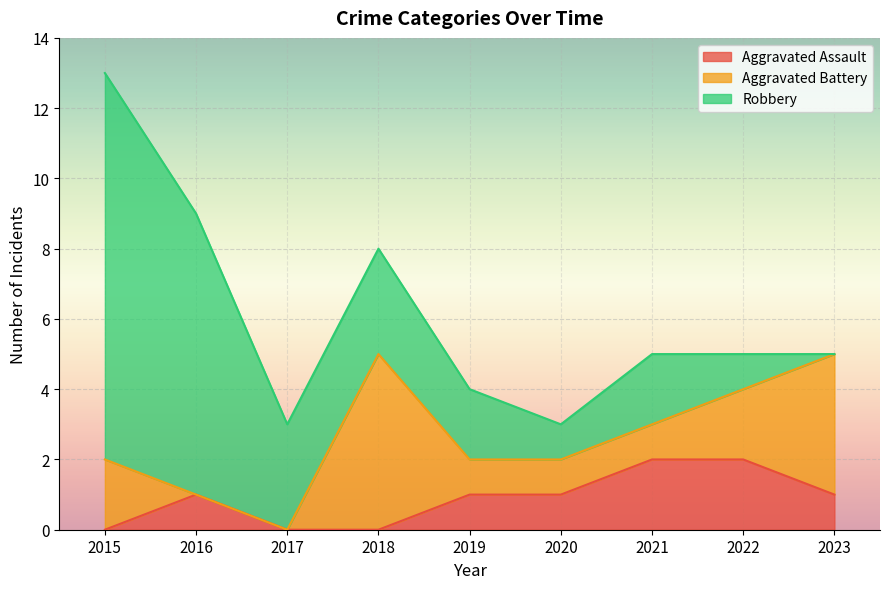

At which label is Robbery closest to 5?

2017